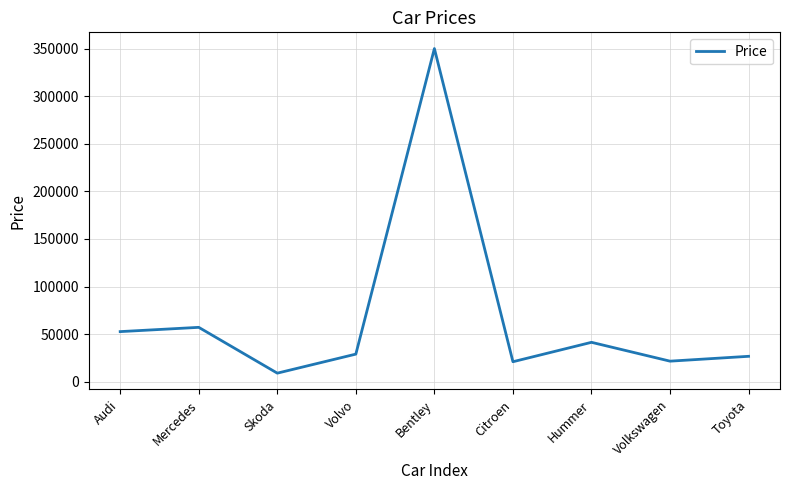

What is the average value?

67608